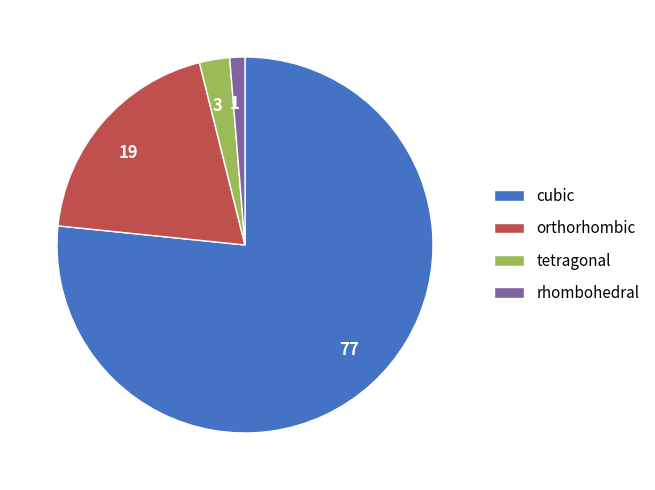

Rank the categories by value from highest to lowest.

cubic, orthorhombic, tetragonal, rhombohedral